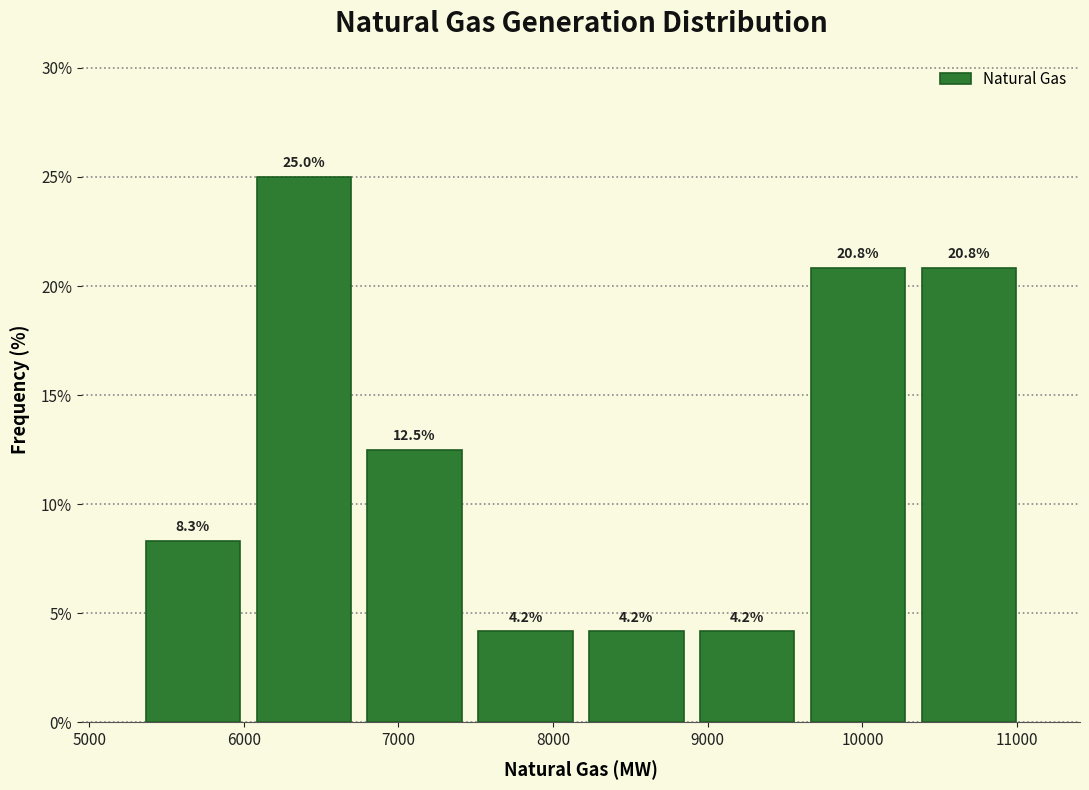

Reading left to right, list every bar in this chart as the range it spans on the x-axis followed by its height. The bar edges are not printed on the chart, so give them approximately, as read against the axis.

5300 to 6000: 8.3
6000 to 6700: 25.0
6700 to 7500: 12.5
7500 to 8200: 4.2
8200 to 8900: 4.2
8900 to 9600: 4.2
9600 to 10300: 20.8
10300 to 11000: 20.8